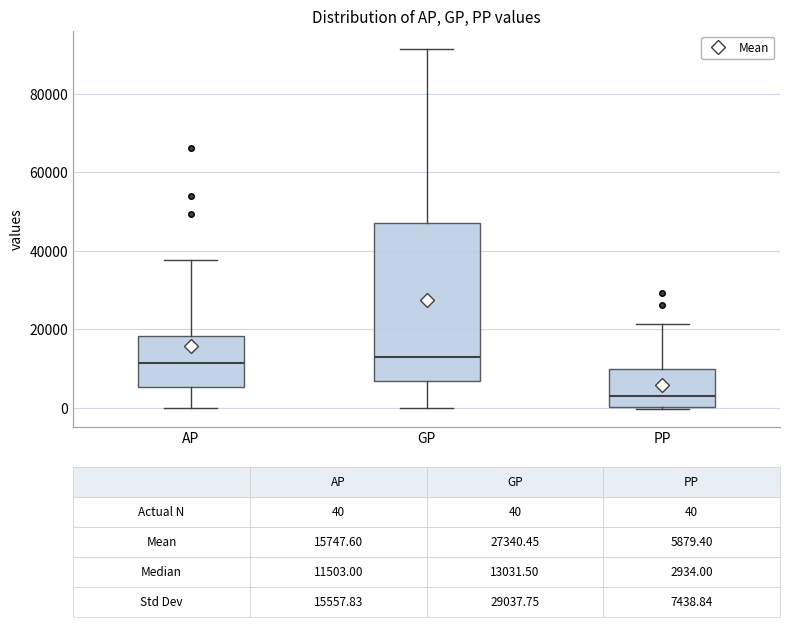

Which box is the tallest, from its lower edge to its upper edge?

GP